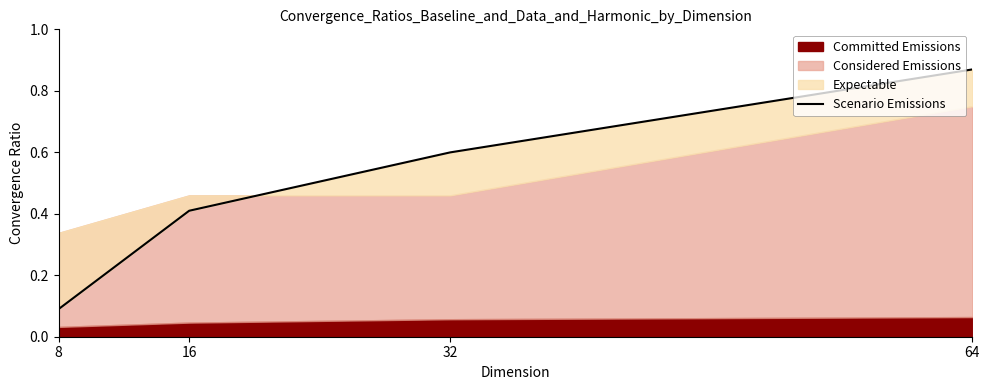

What is the sum of the values at 32 and 16?

1.0